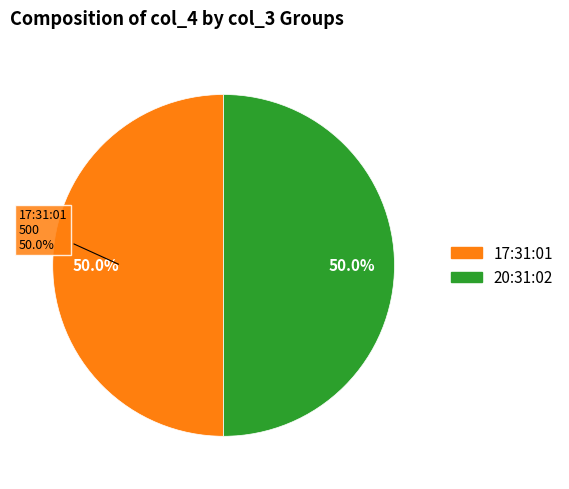

What percentage do 20:31:02 and 23:31:03 together represent?

50.0%